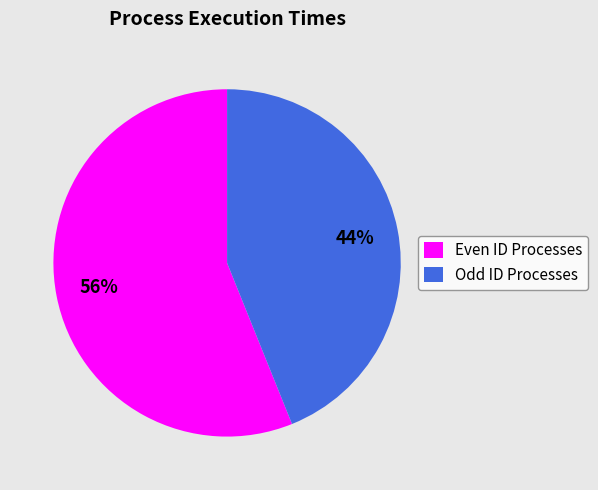

To the nearest percent, what percentage of the pie is Odd ID Processes?

44%